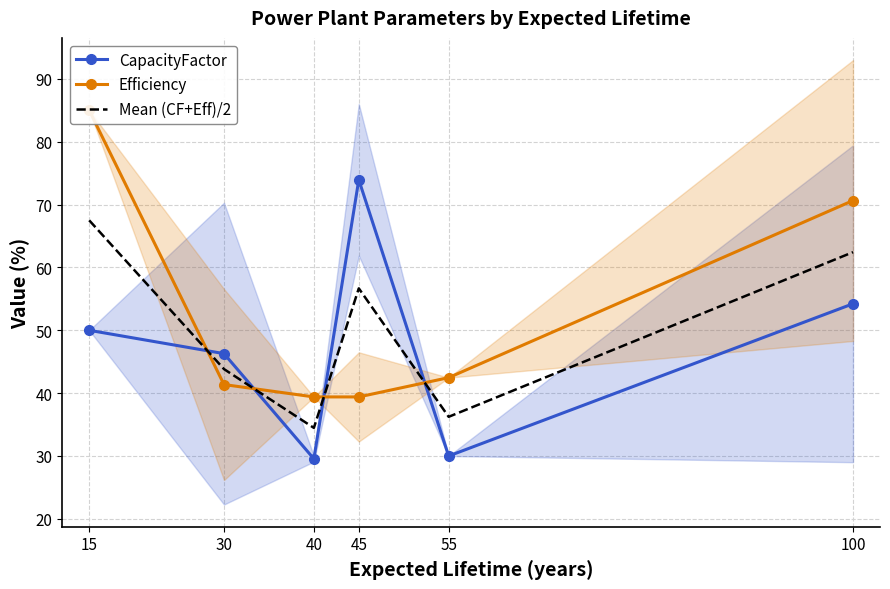

Read the Efficiency value at 15.

85.0